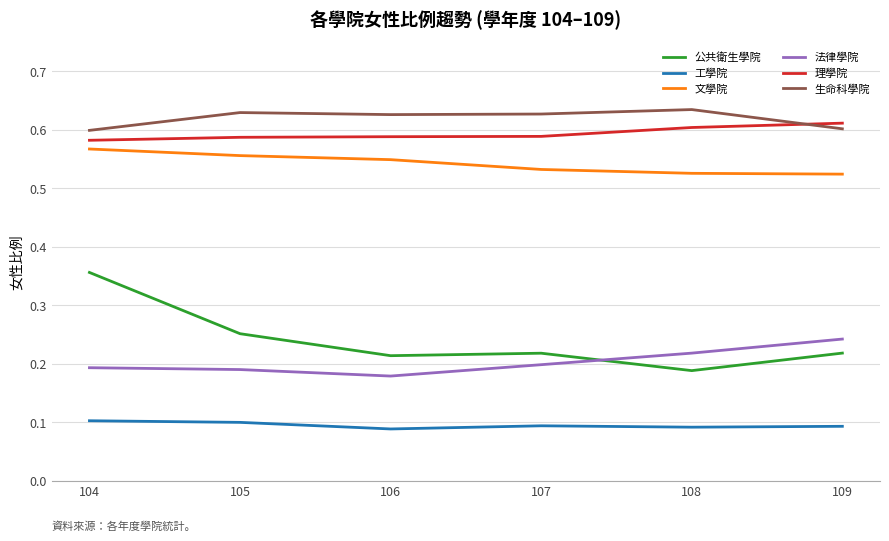

Is the value of 工學院 at 108 greater than the value of 文學院 at 108?

No